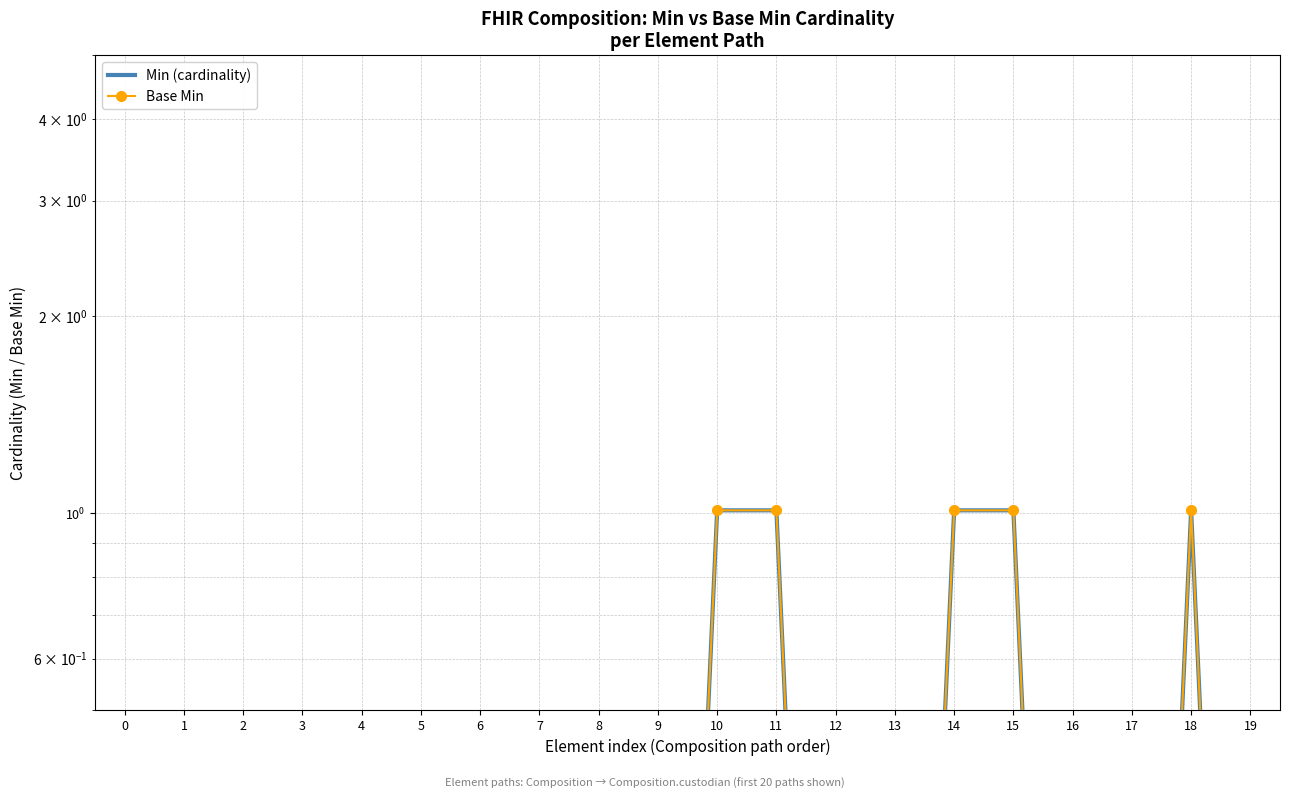

Which series has the widest spread of values?

Min (cardinality)